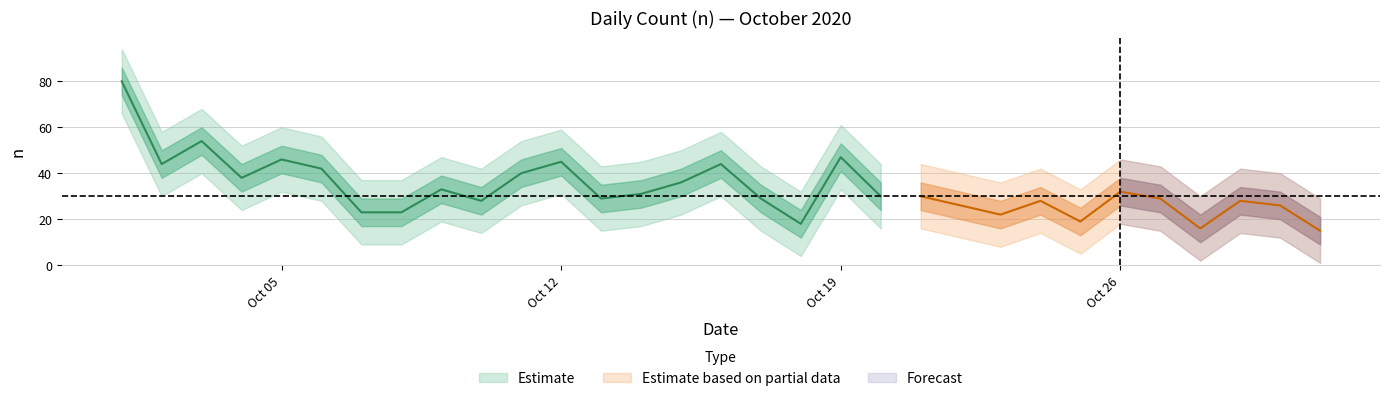

Does the chart display data point markers on the line(s)?

No